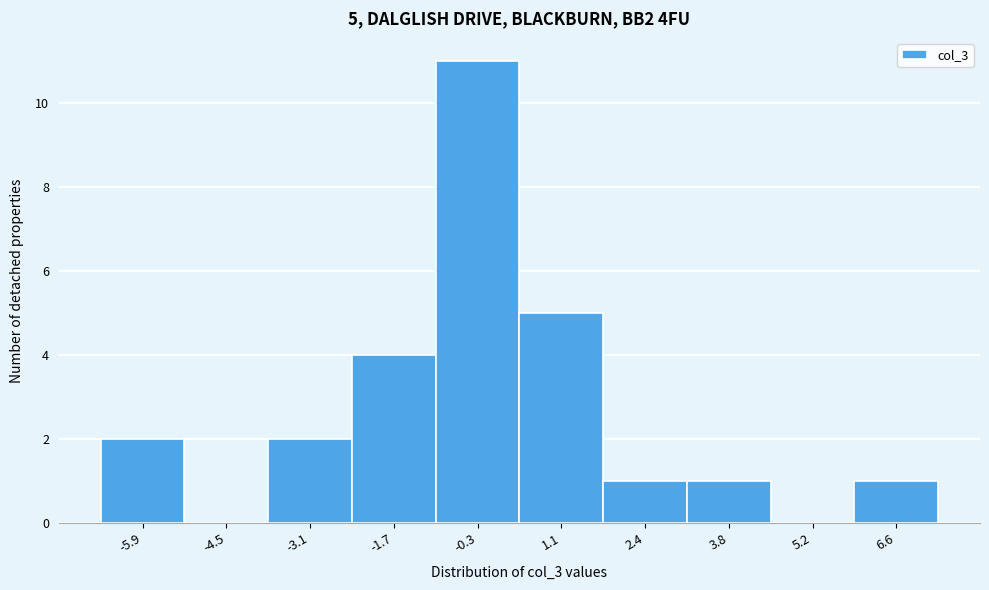

Reading left to right, transcribe all the data shown in this chart.

-5.9=2	-4.5=0	-3.1=2	-1.7=4	-0.3=11	1.1=5	2.4=1	3.8=1	5.2=0	6.6=1